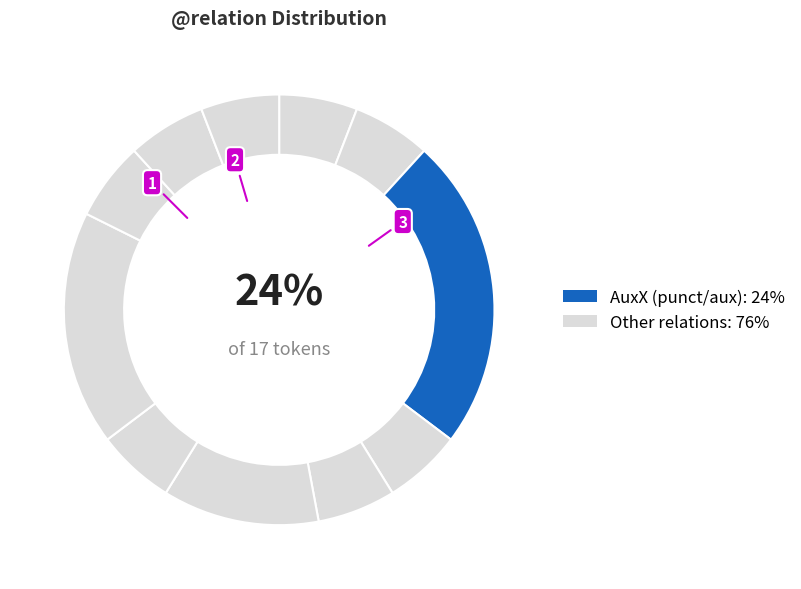

True or false: AuxC accounts for 1% of the total.

False